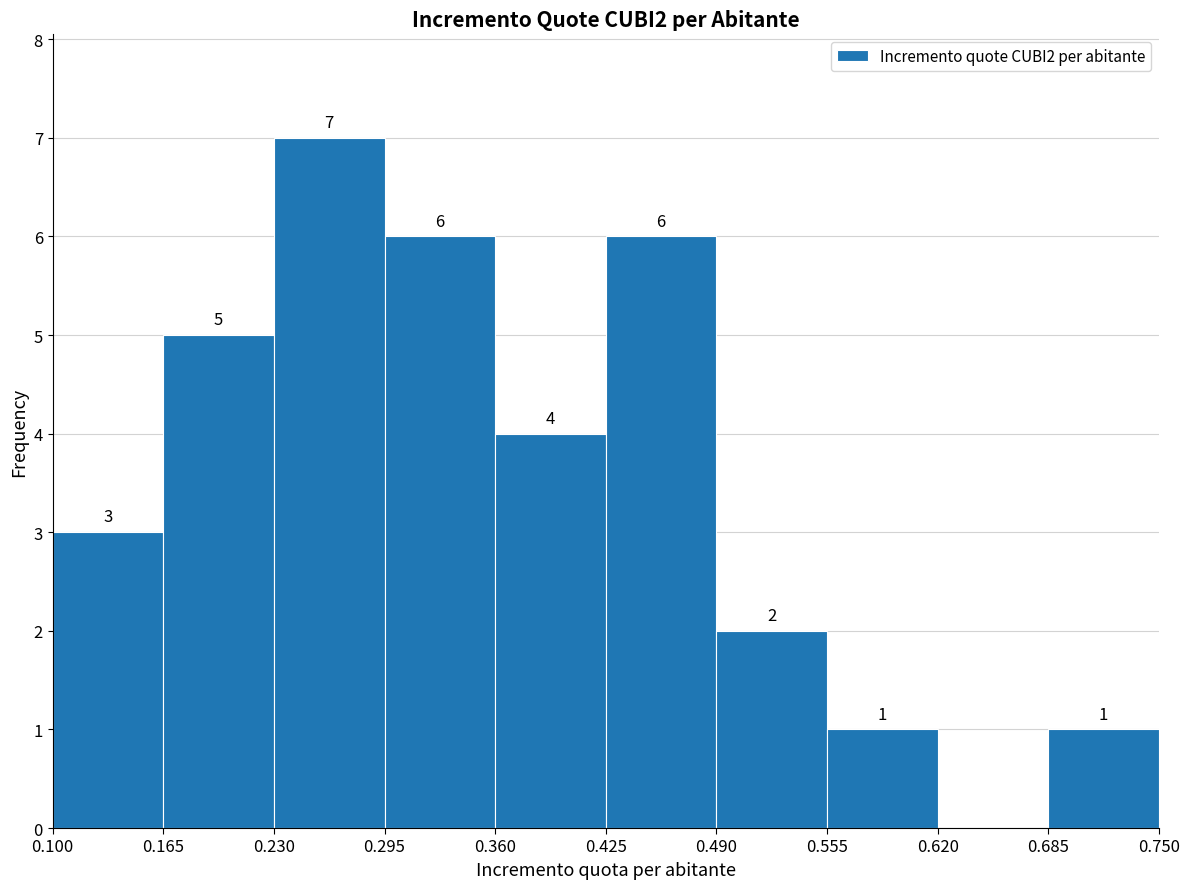

Which range on the x-axis has the tallest bar?

0.230 to 0.295